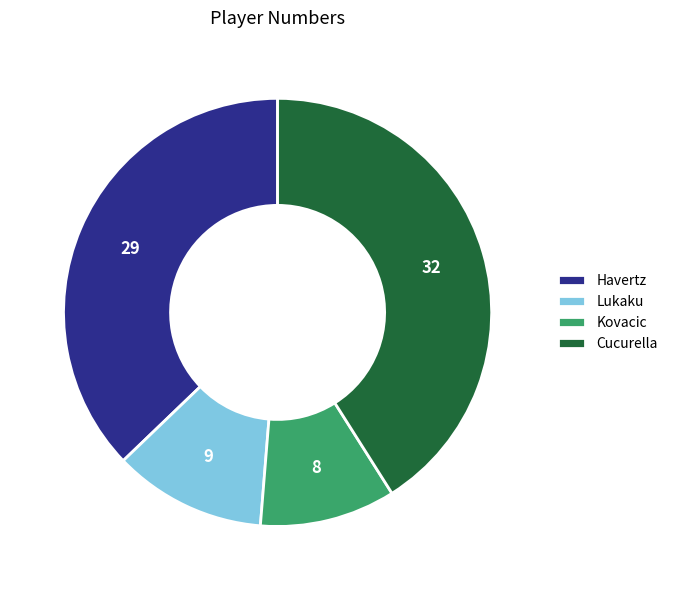

Combined, do Kovacic and Havertz account for over 50%?

No